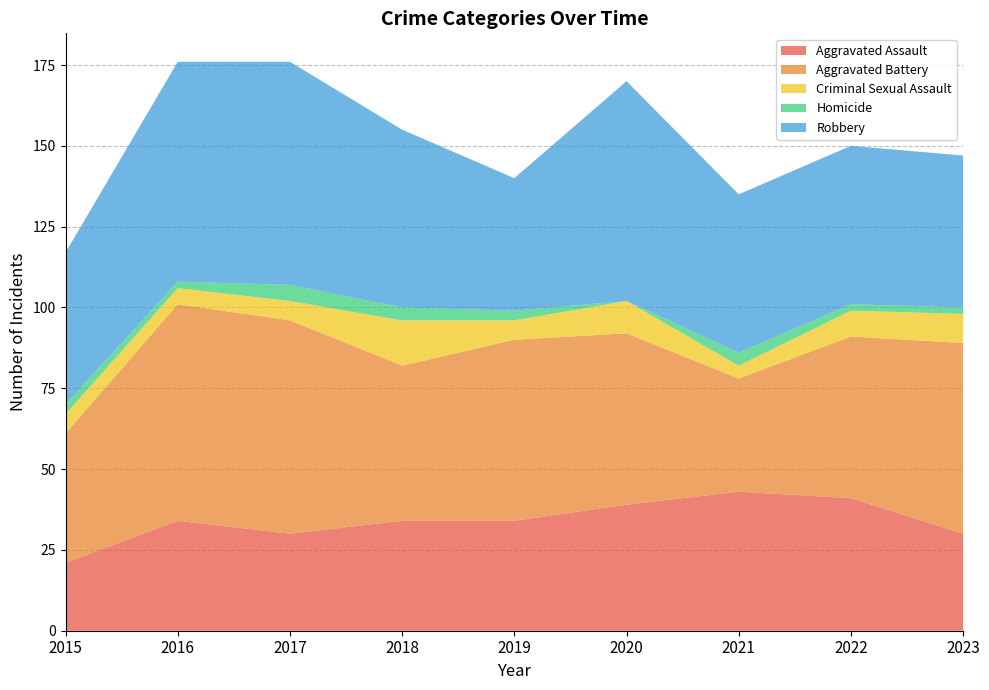

Reading left to right, list all the values displayed in this chart.

Aggravated Assault: 2015=21	2016=34	2017=30	2018=34	2019=34	2020=39	2021=43	2022=41	2023=30
Aggravated Battery: 2015=40	2016=67	2017=66	2018=48	2019=56	2020=53	2021=35	2022=50	2023=59
Criminal Sexual Assault: 2015=6	2016=5	2017=6	2018=14	2019=6	2020=10	2021=4	2022=8	2023=9
Homicide: 2015=3	2016=2	2017=5	2018=4	2019=3	2020=0	2021=4	2022=2	2023=2
Robbery: 2015=47	2016=68	2017=69	2018=55	2019=41	2020=68	2021=49	2022=49	2023=47